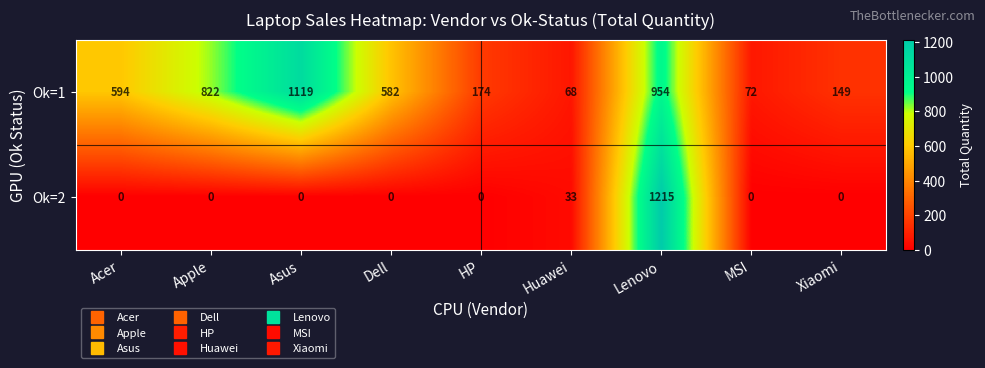

Reading right to left, what are all the values shown in this chart?

Ok=1: Xiaomi=149	MSI=72	Lenovo=954	Huawei=68	HP=174	Dell=582	Asus=1119	Apple=822	Acer=594
Ok=2: Xiaomi=0	MSI=0	Lenovo=1215	Huawei=33	HP=0	Dell=0	Asus=0	Apple=0	Acer=0